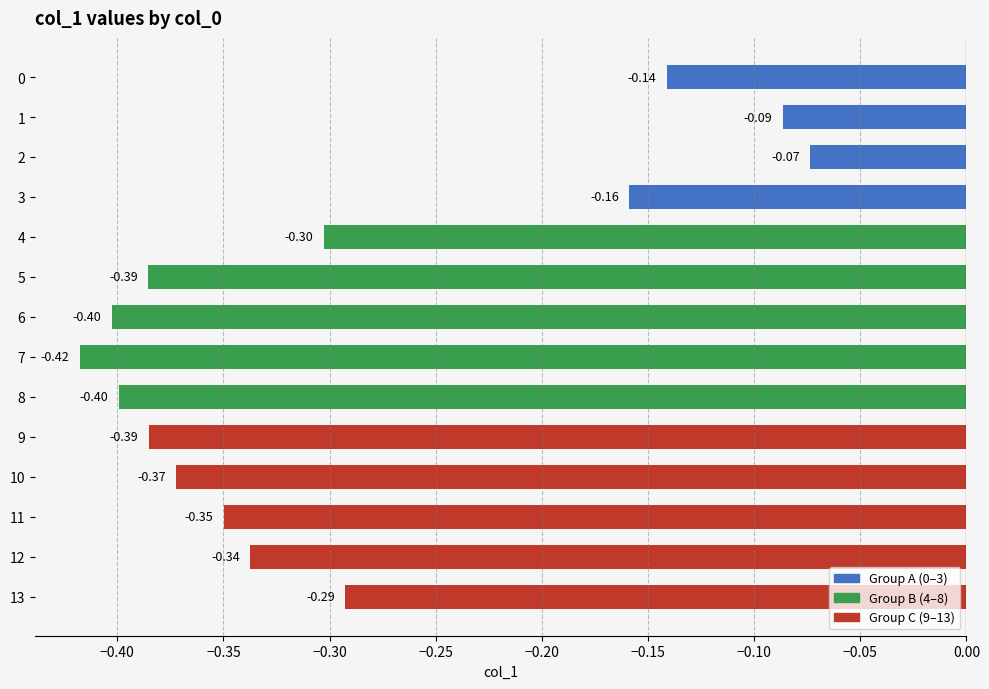

What is the average value?

-0.3